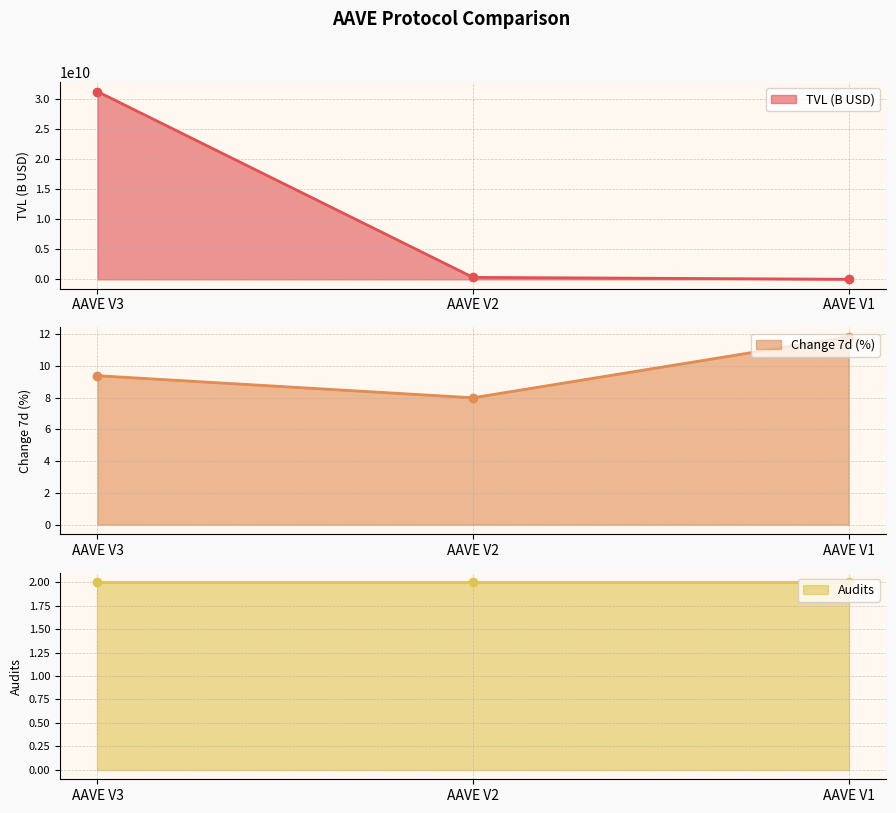

What is the highest value of the TVL (B USD) series?

31247233404.4